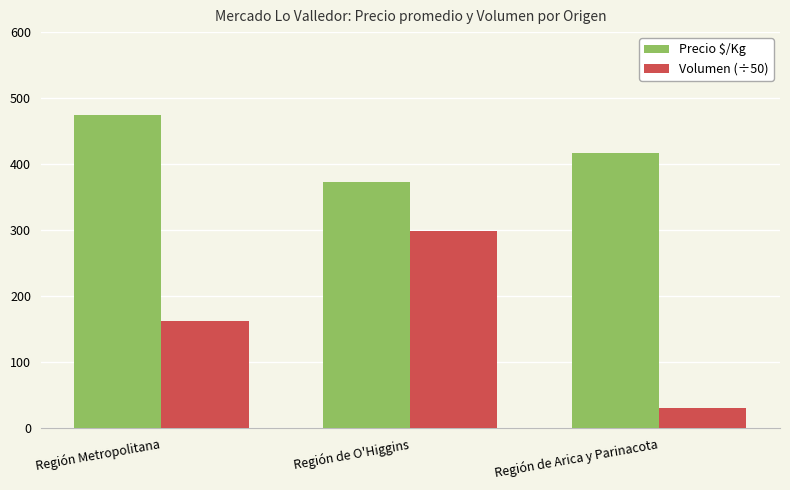

How many bars are there in each group?

2